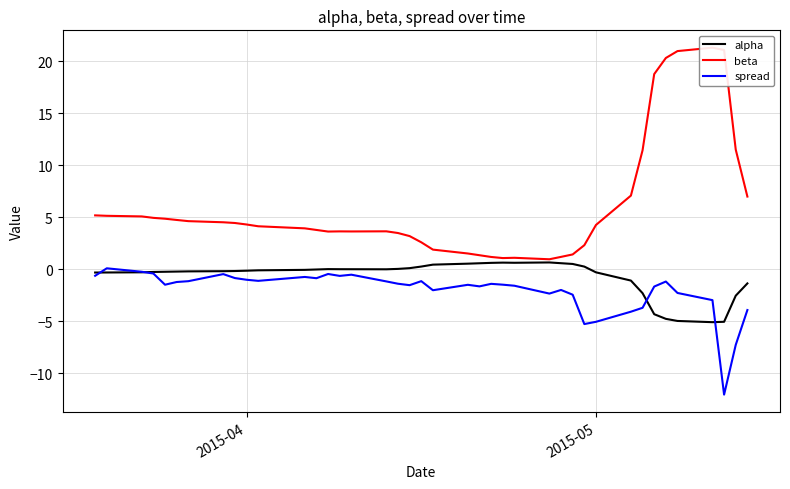

What is the lowest value of the alpha series?

-5.1